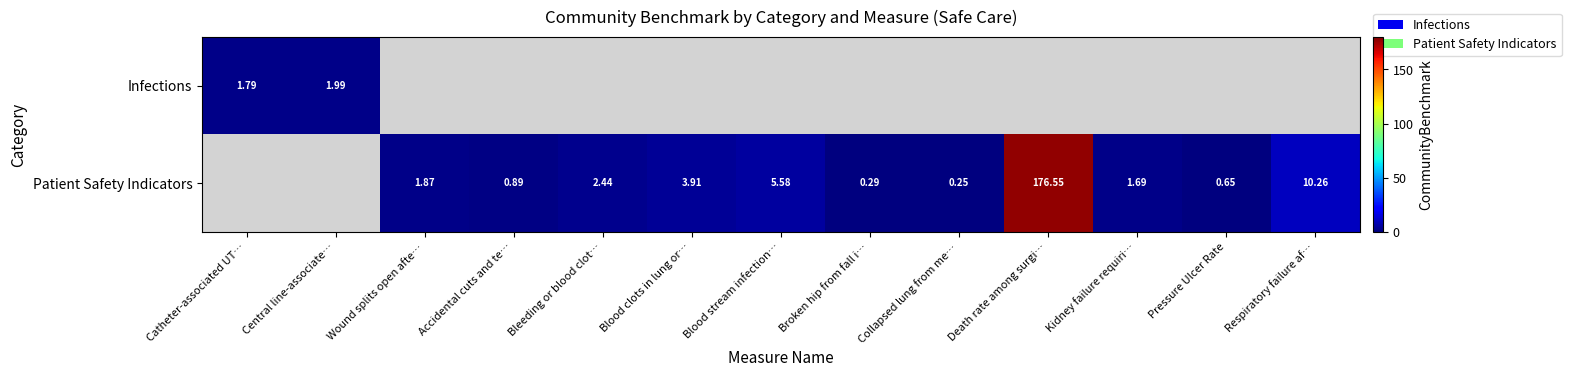

What is the highest value of the Infections series?

2.0